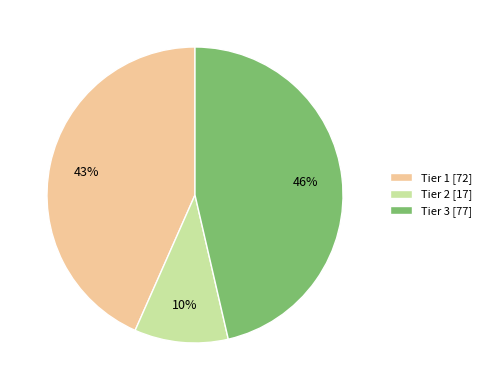

Does any single category account for the majority?

No